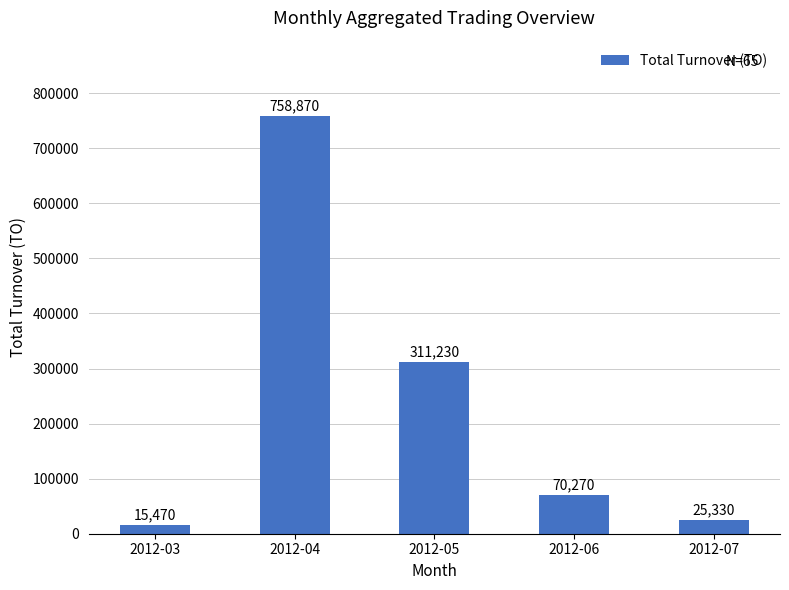

What is the smallest value displayed?

15470